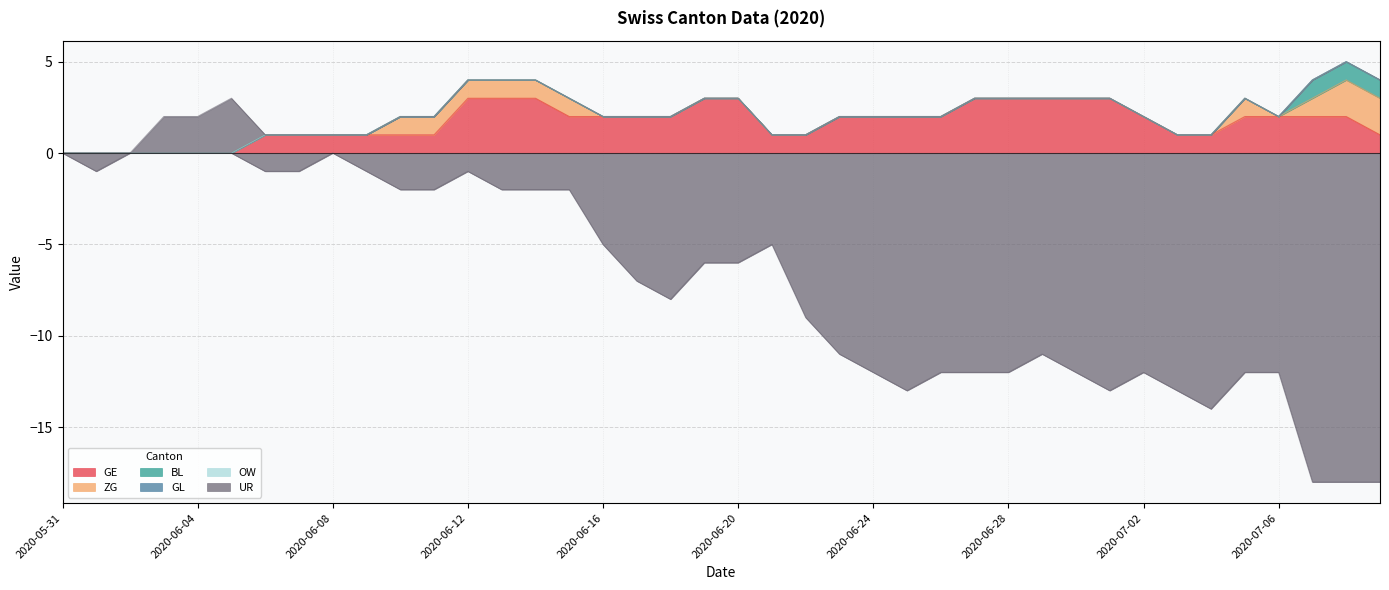

What is the greatest value displayed?

3